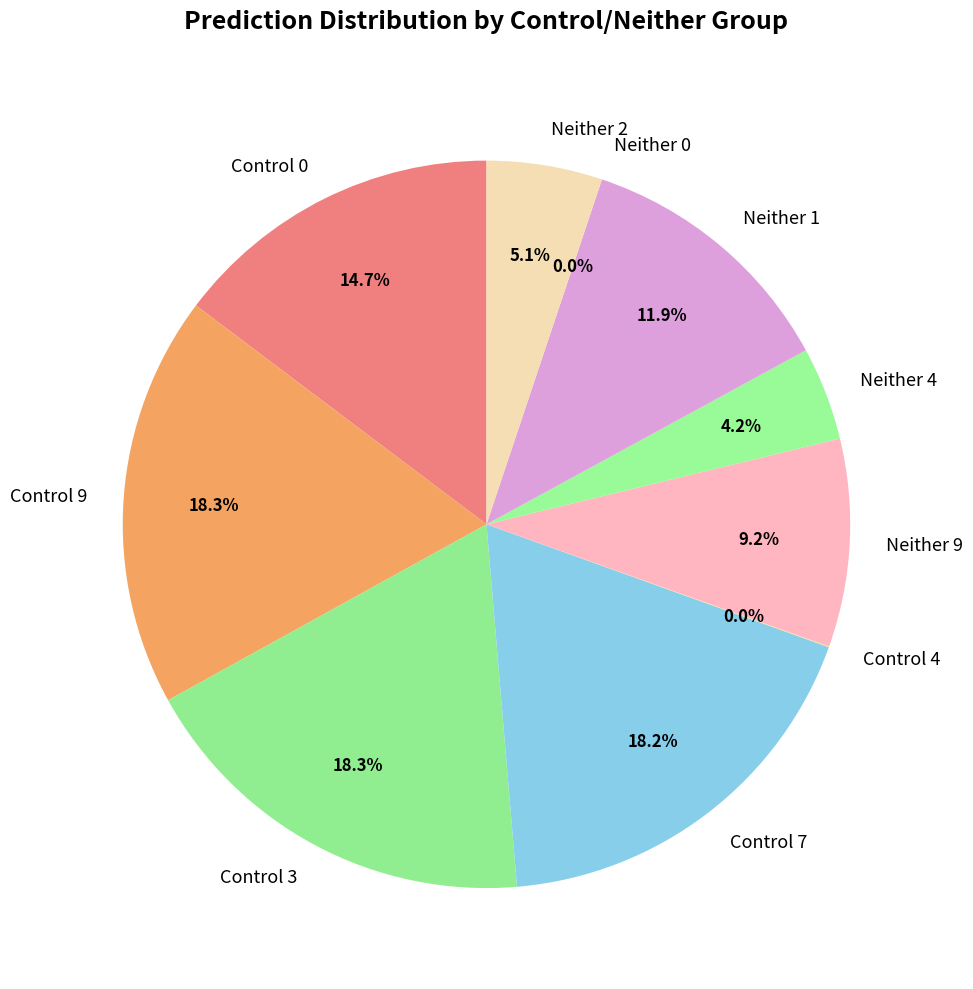

To the nearest percent, what is the difference between the largest and smallest slice percentages?

18%